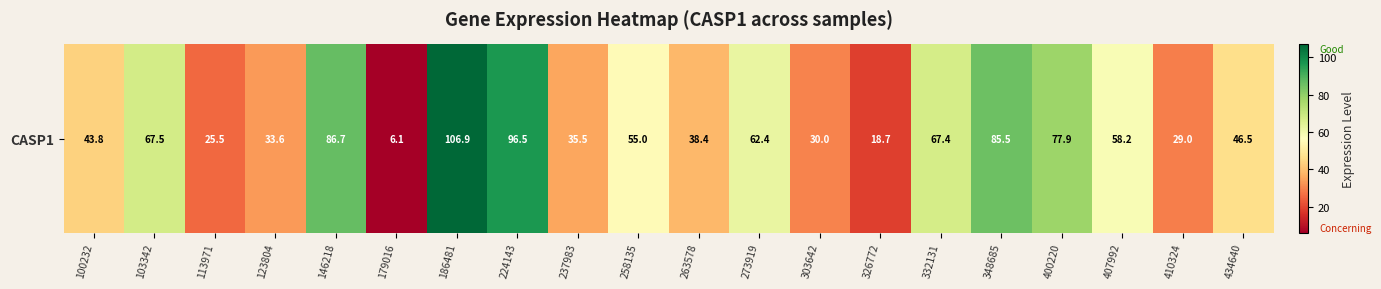

List the labels in order of value, largest first.

186481, 224143, 146218, 348685, 400220, 103342, 332131, 273919, 407992, 258135, 434640, 100232, 263578, 237983, 123804, 303642, 410324, 113971, 326772, 179016